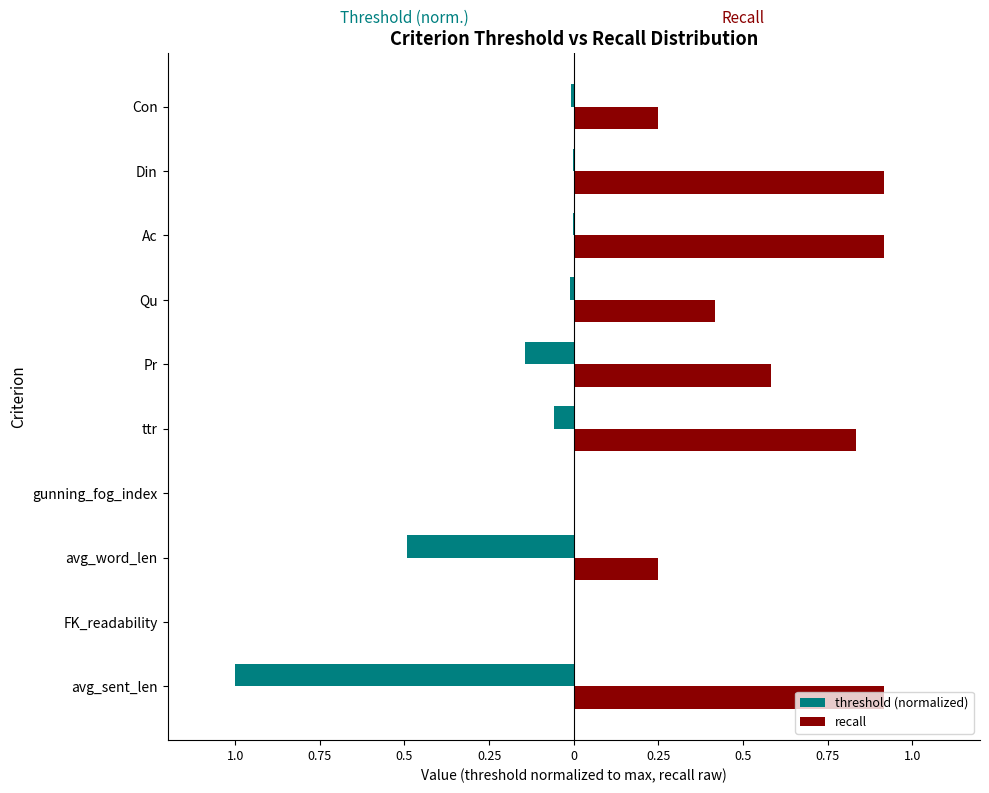

What is the label of the 5th bar from the right?

Pr